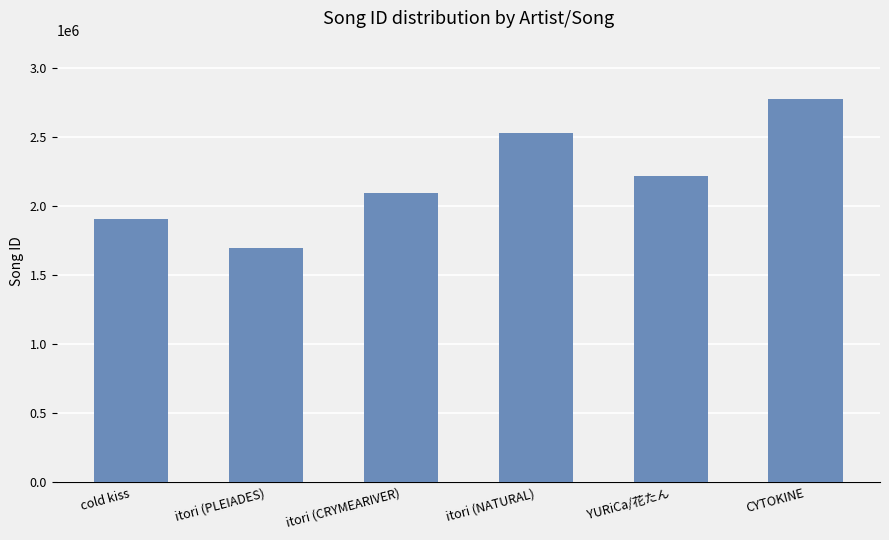

Where is the data nearest to the value 2239327?

YURiCa/花たん